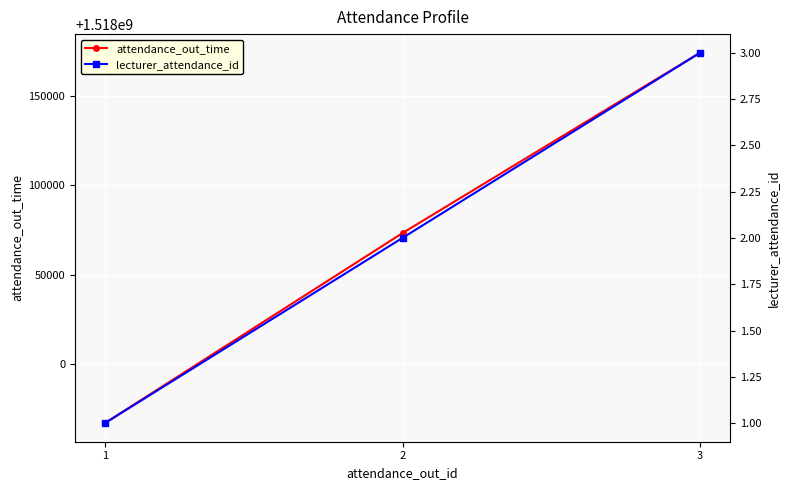

What is the difference between the maximum and minimum values in the attendance_out_time series?

207000